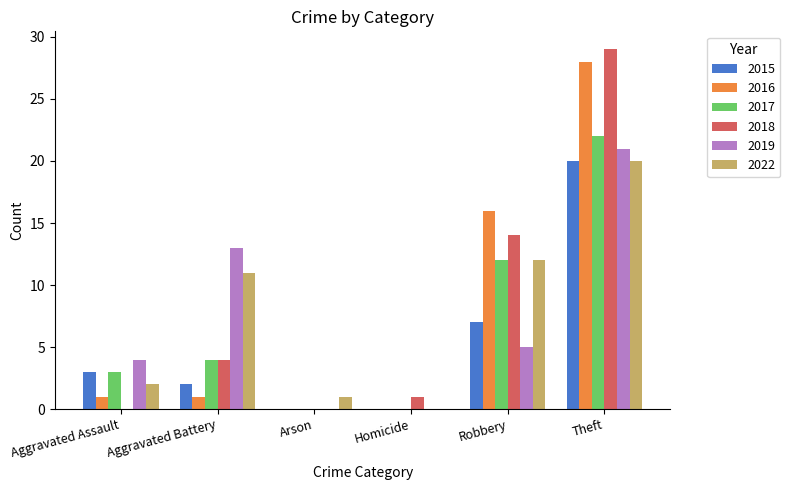

What is the sum of the 2015 values at Arson and Aggravated Battery?

2